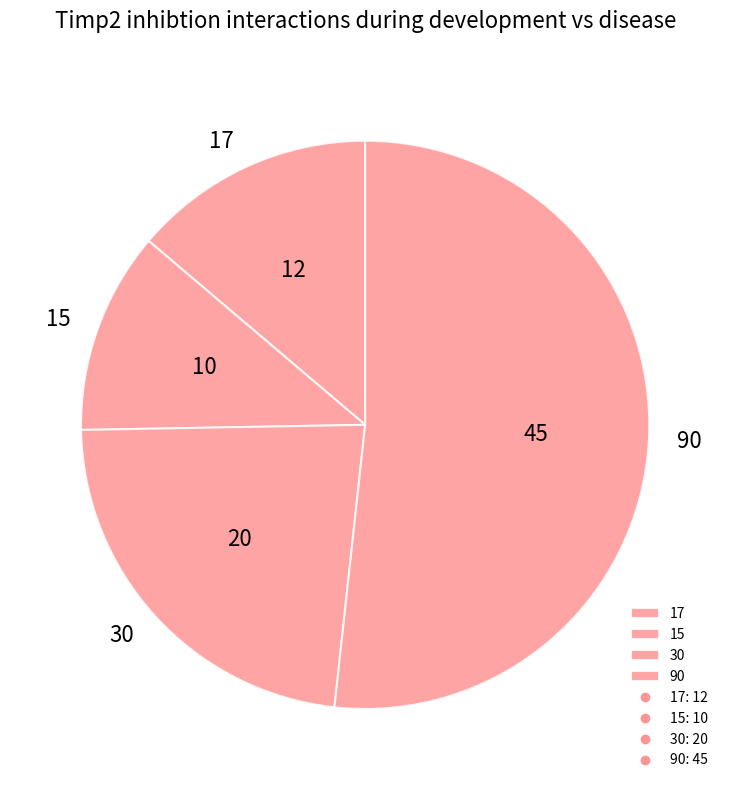

How many slices are in this pie chart?

4